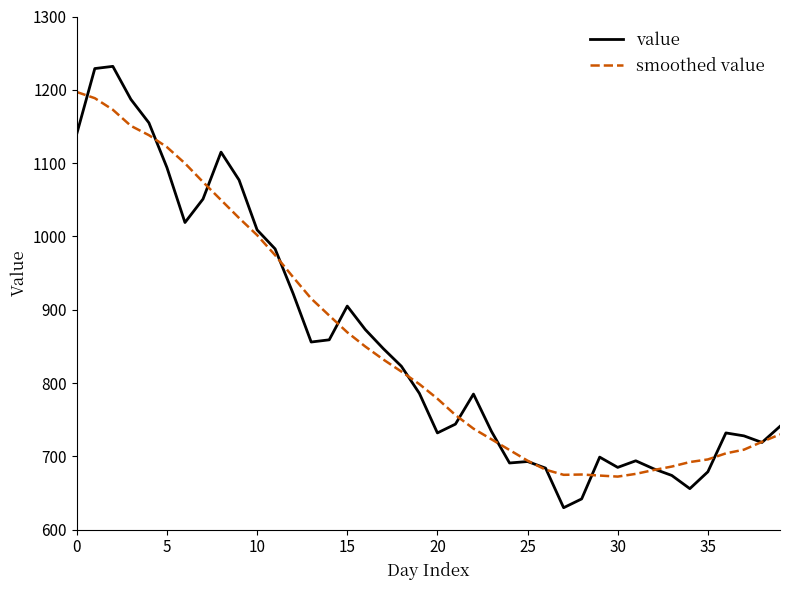

List the series in order of their peak value, lowest first.

smoothed value, value